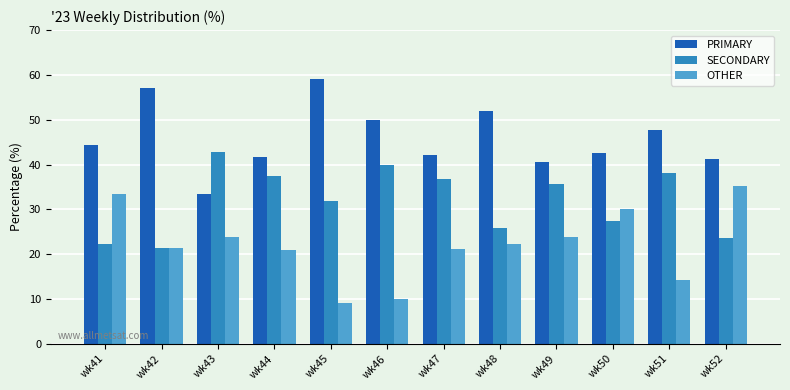

At how many categories does at least one series exceed 15?

12